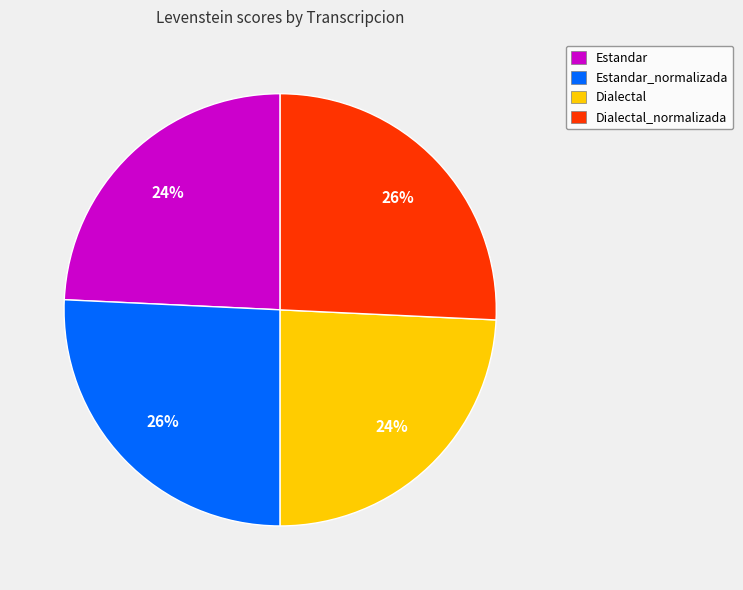

Combined, do Dialectal and Estandar account for over 50%?

No